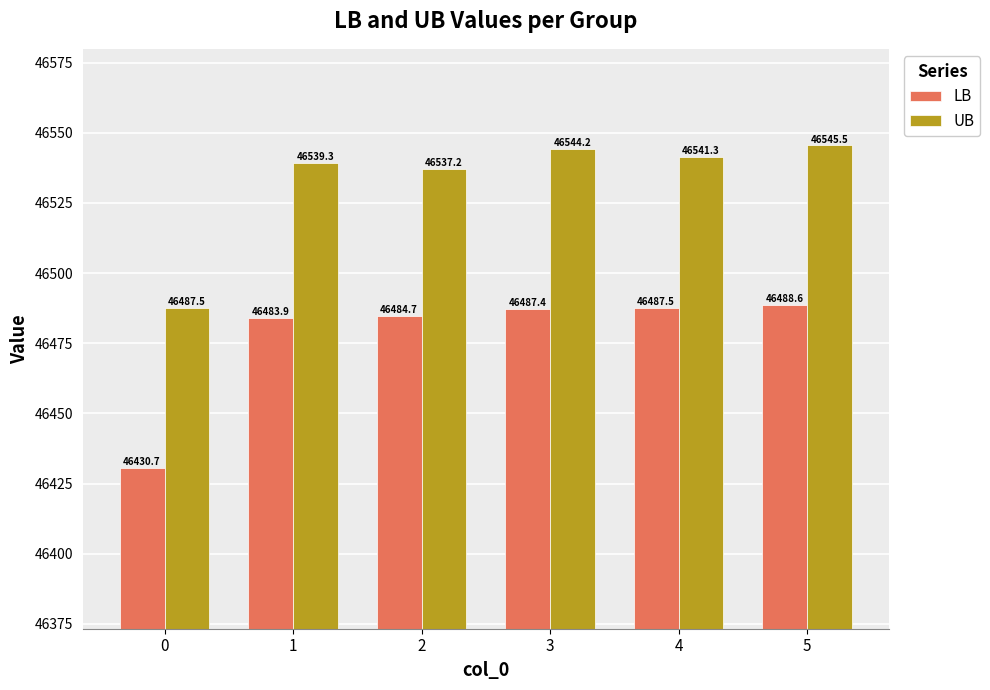

Reading left to right, extract all data points from this chart.

LB: 46430.7	46483.9	46484.7	46487.4	46487.5	46488.6
UB: 46487.5	46539.3	46537.2	46544.2	46541.3	46545.5